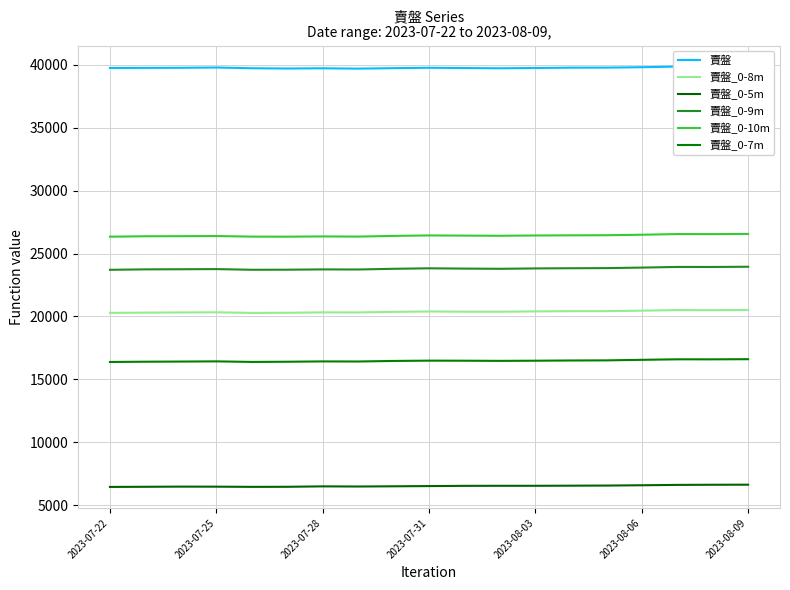

Which has a higher value, 7 or 14?

14